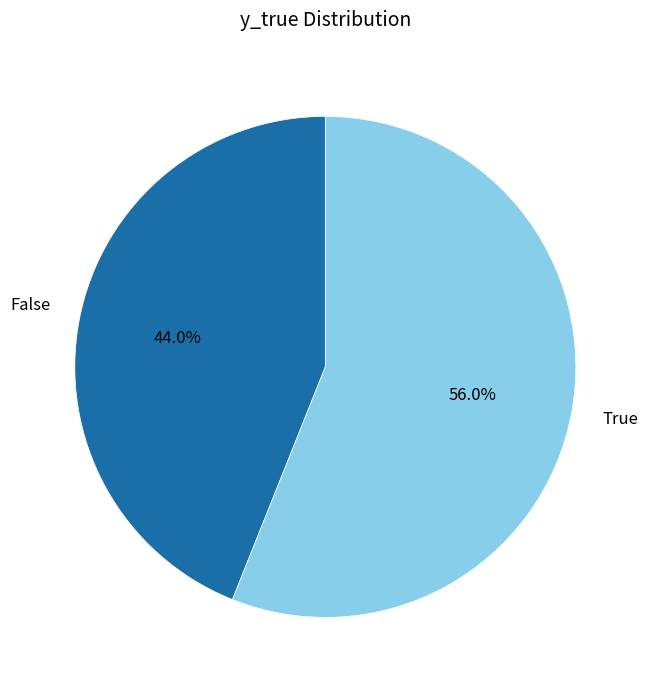

Which has a higher value, True or False?

True